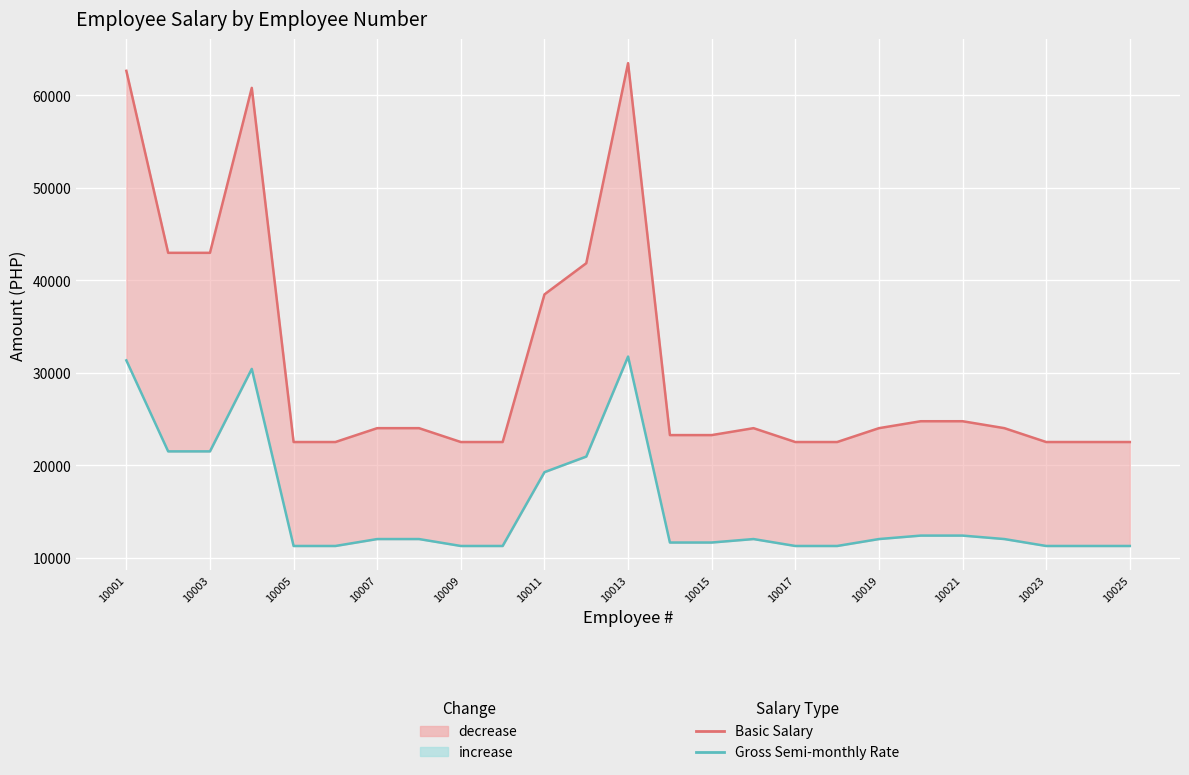

What is the highest value of the Gross Semi-monthly Rate series?

31750